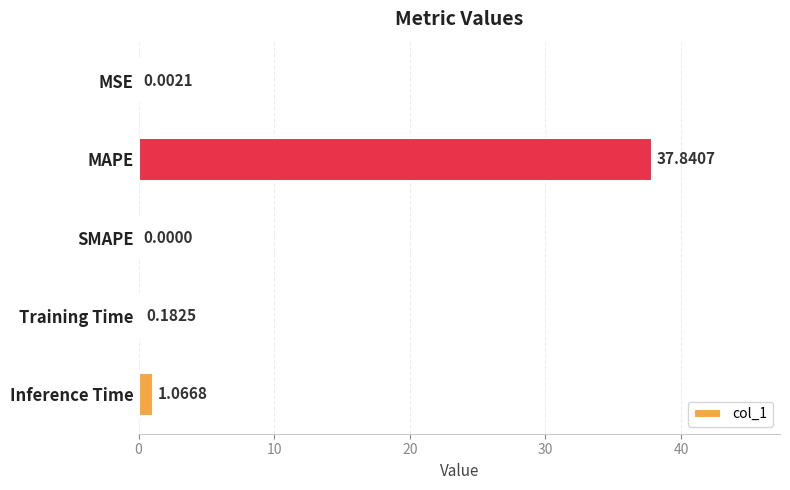

What is the sum of all values?

39.1